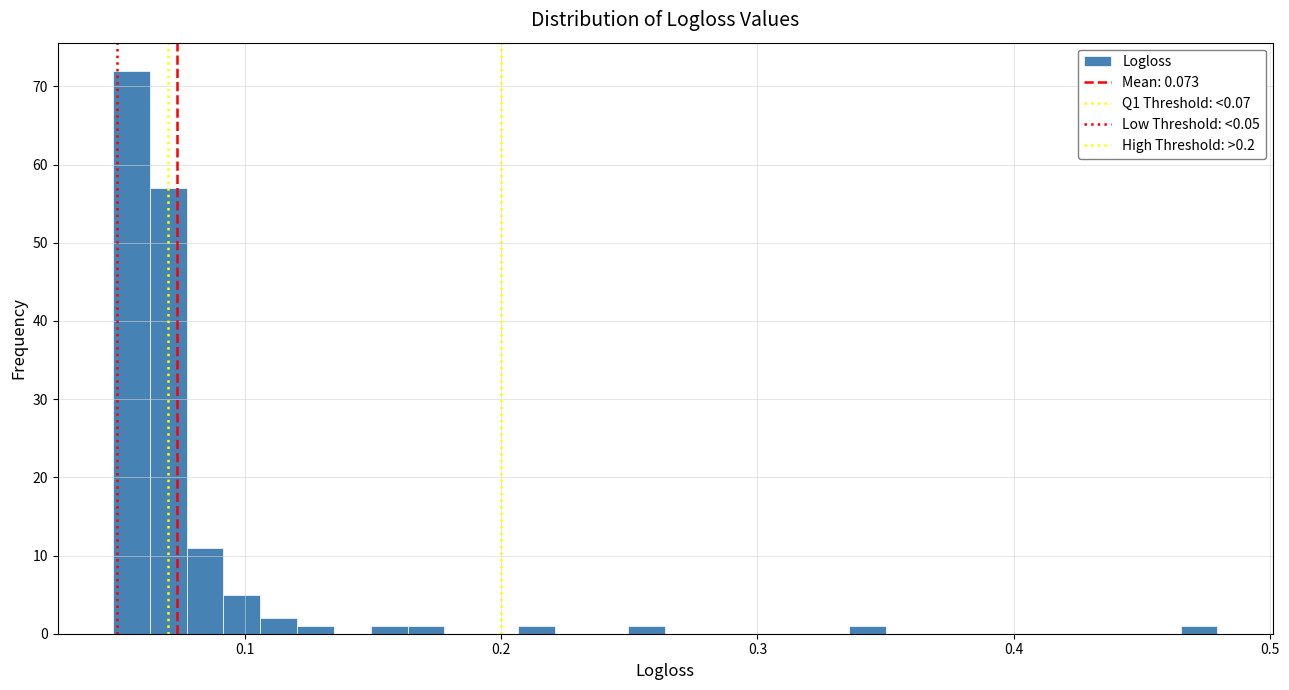

Read against the x-axis, roughly where is the centre of the tallest bar?

0.06